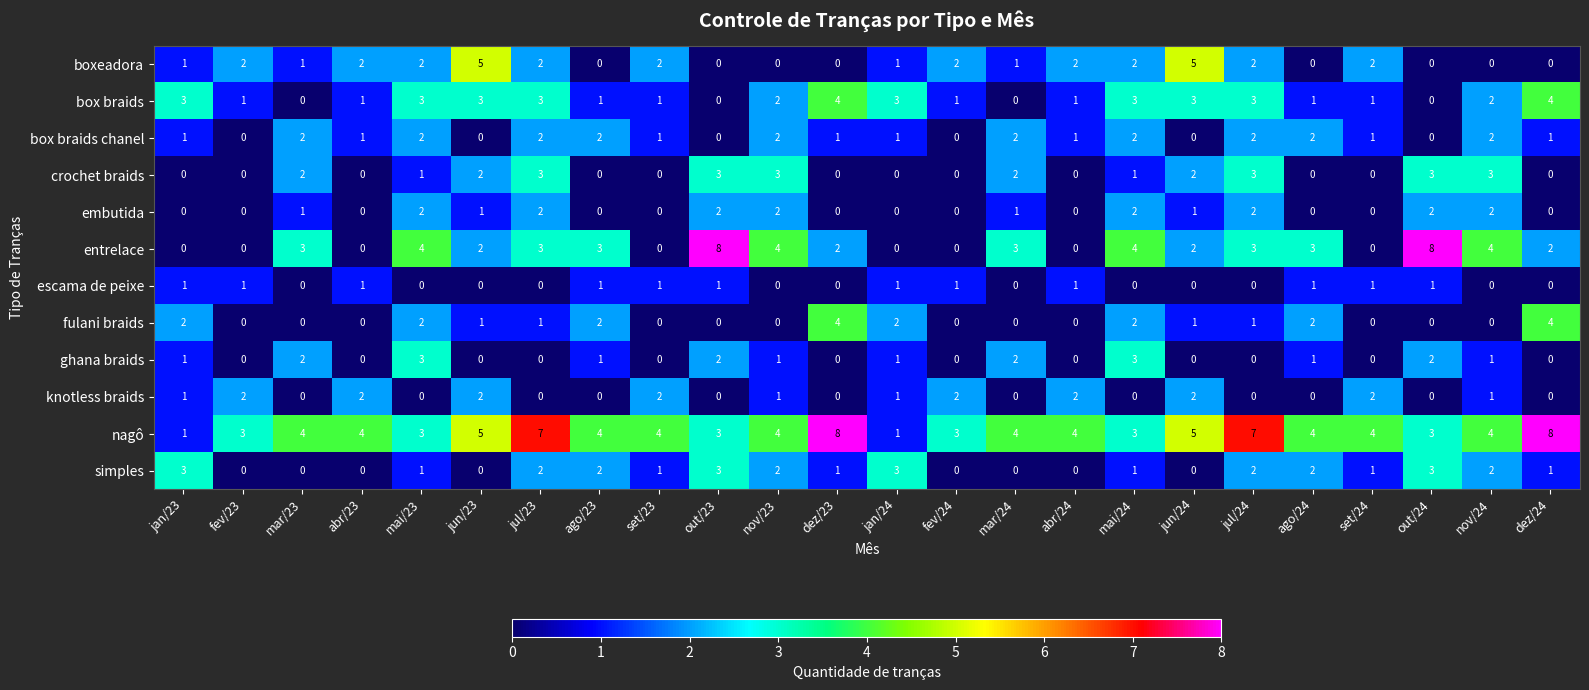

How many box braids chanel values are between 1 and 2?

18